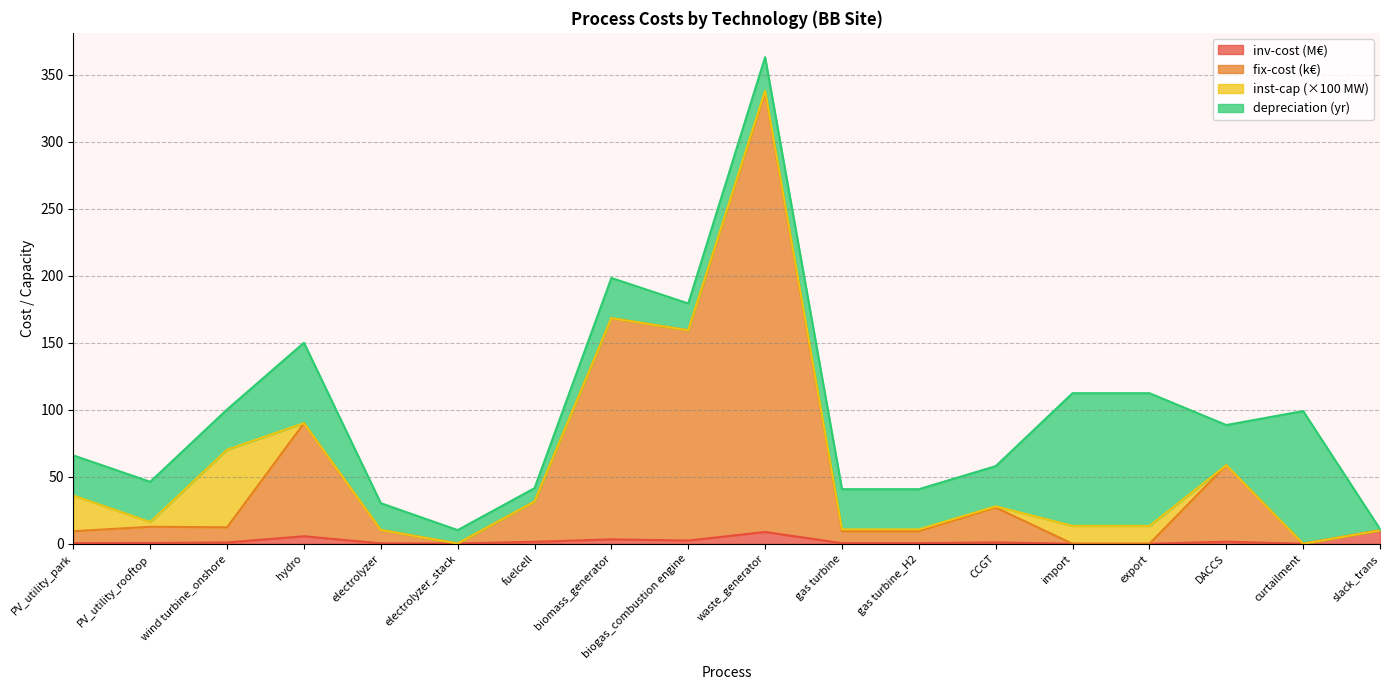

What are all the series names shown in the legend?

inv-cost (M€), fix-cost (k€), inst-cap (×100 MW), depreciation (yr)